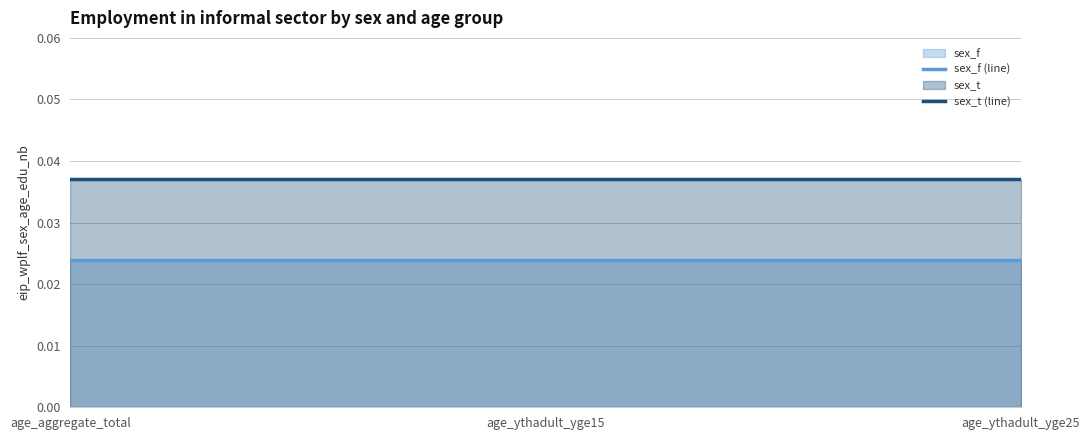

What is the label of the 2nd point from the right?

age_ythadult_yge15